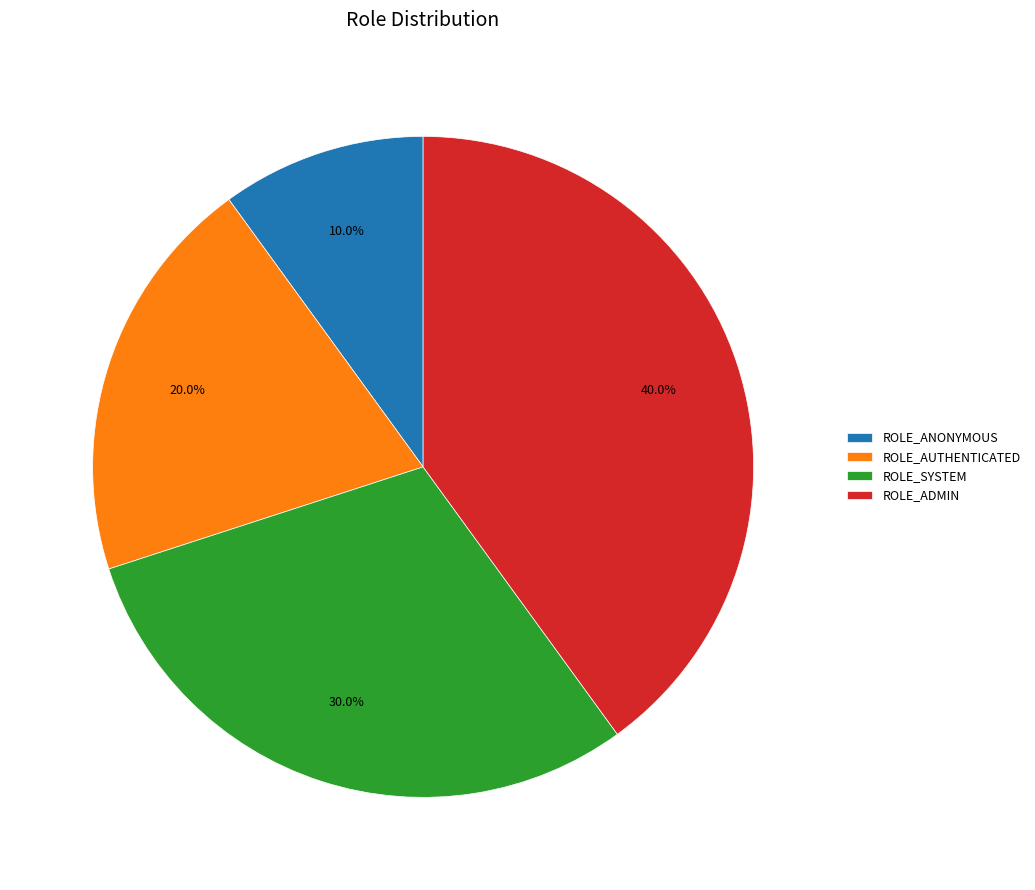

Is the sum of ROLE_ADMIN and ROLE_SYSTEM greater than half?

Yes